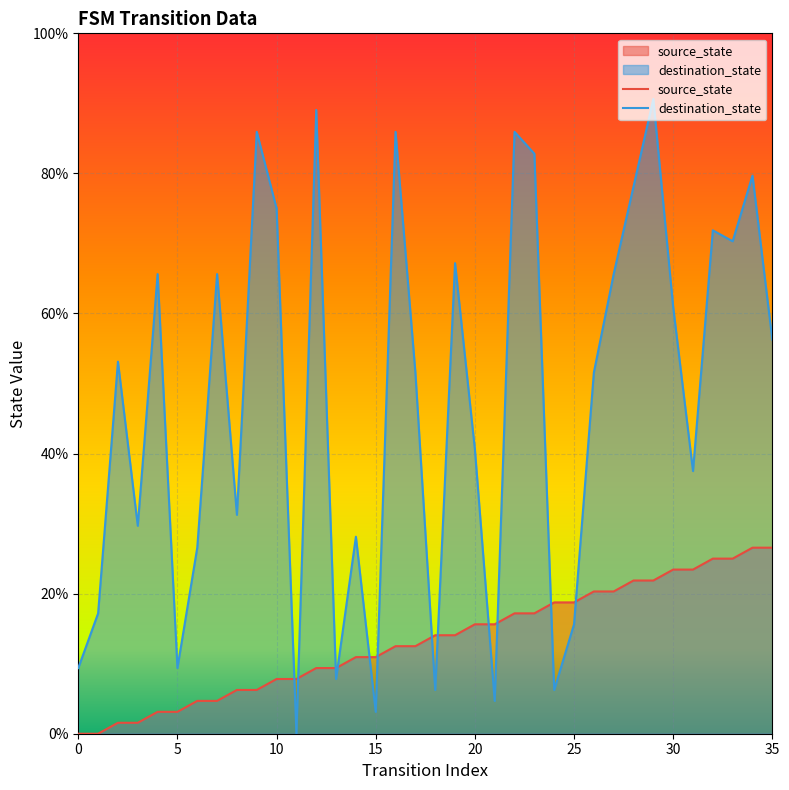

Which series reaches the minimum Y coordinate?

source_state